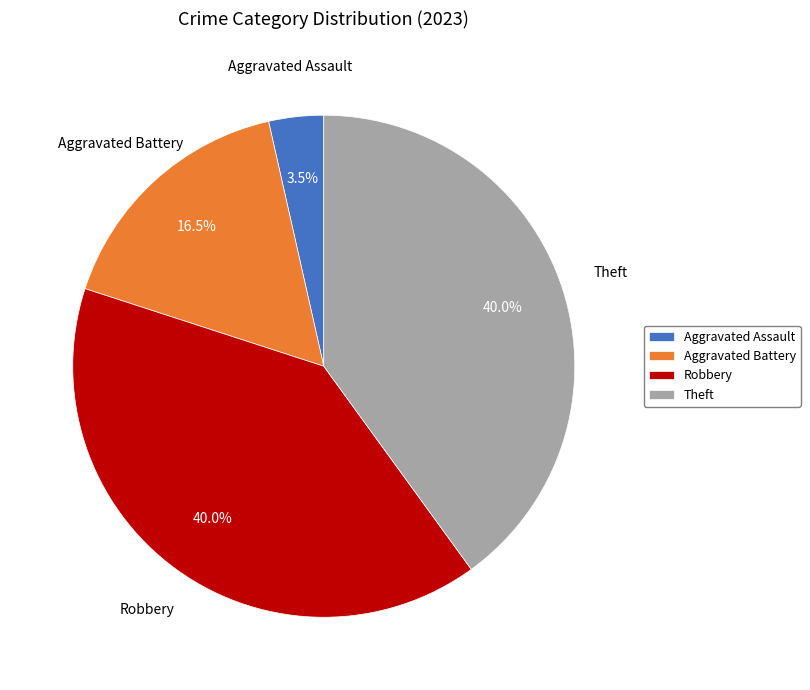

What is the ratio of the value at Aggravated Battery to the value at Aggravated Assault?

4.7